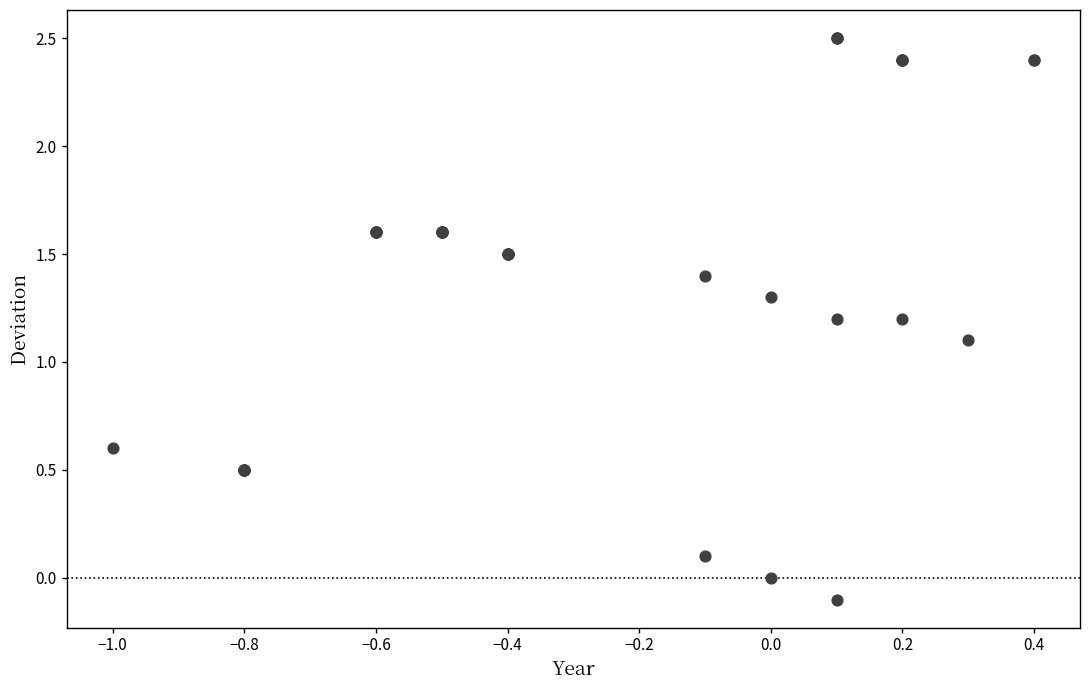

What Y value in the scatter plot is closest to 1?

1.1